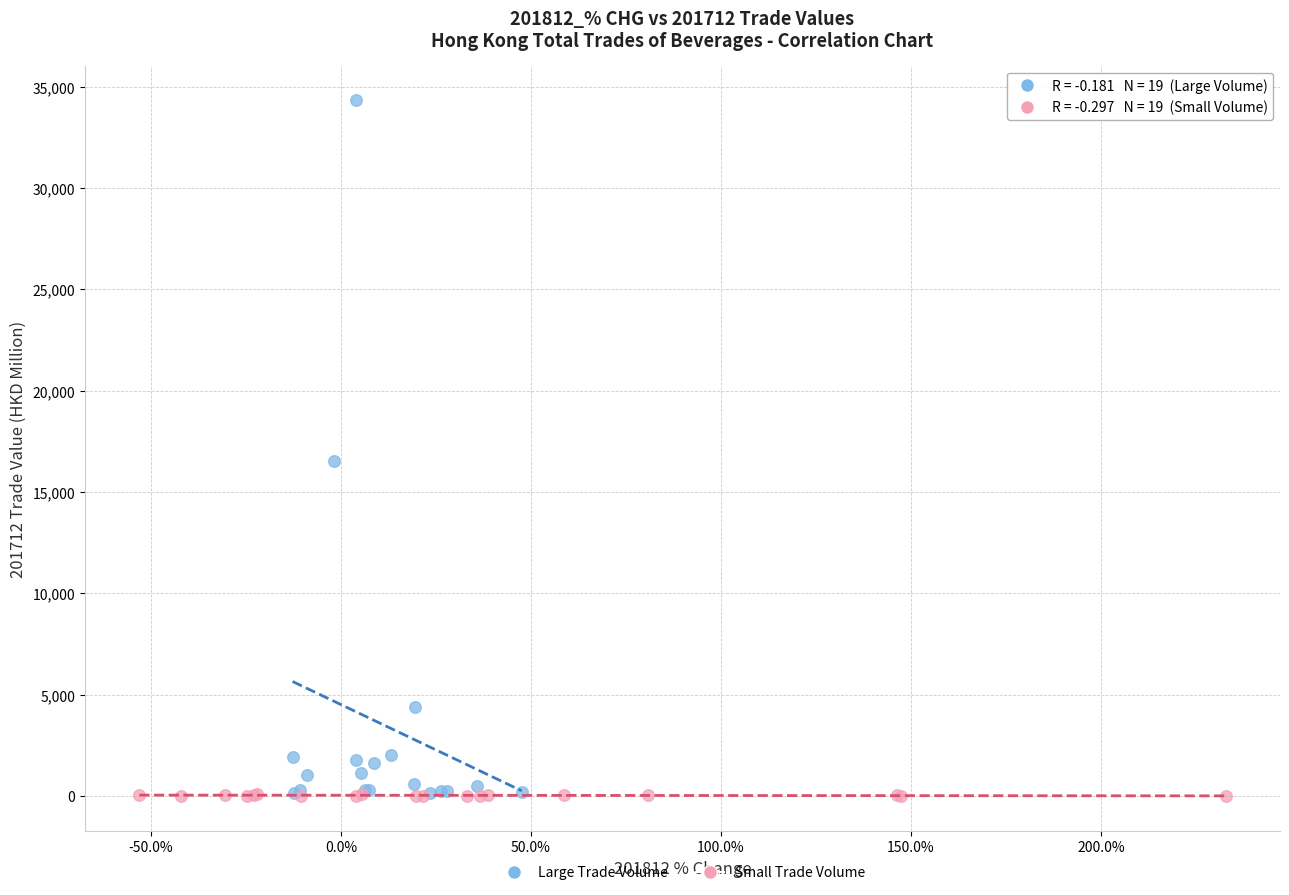

Which series has the widest spread of Y values?

Large Trade Volume